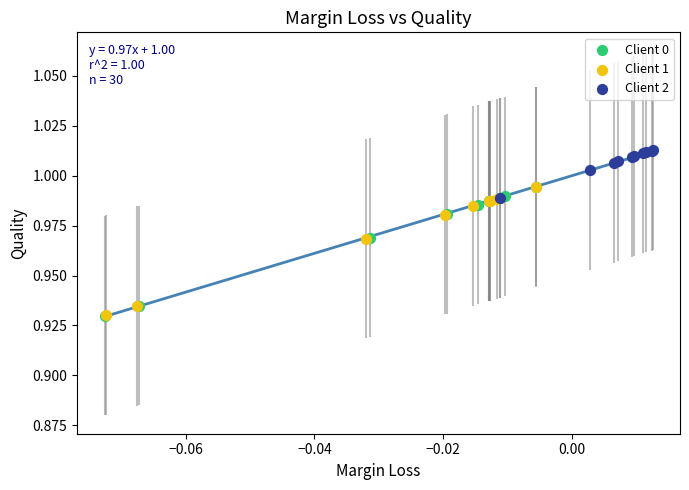

Which series has the largest Y range (max minus min)?

Client 0